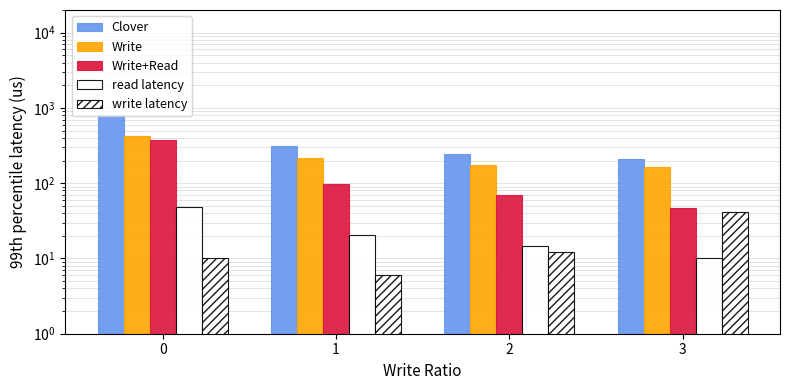

Does the chart contain any negative values?

No